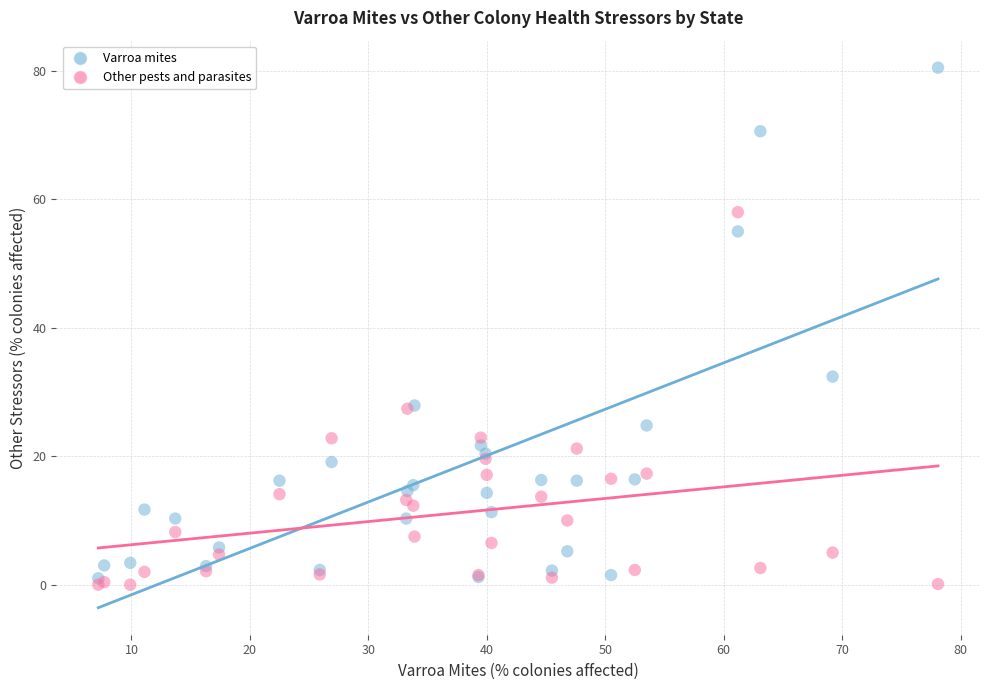

Which series has the widest spread of Y values?

Varroa mites